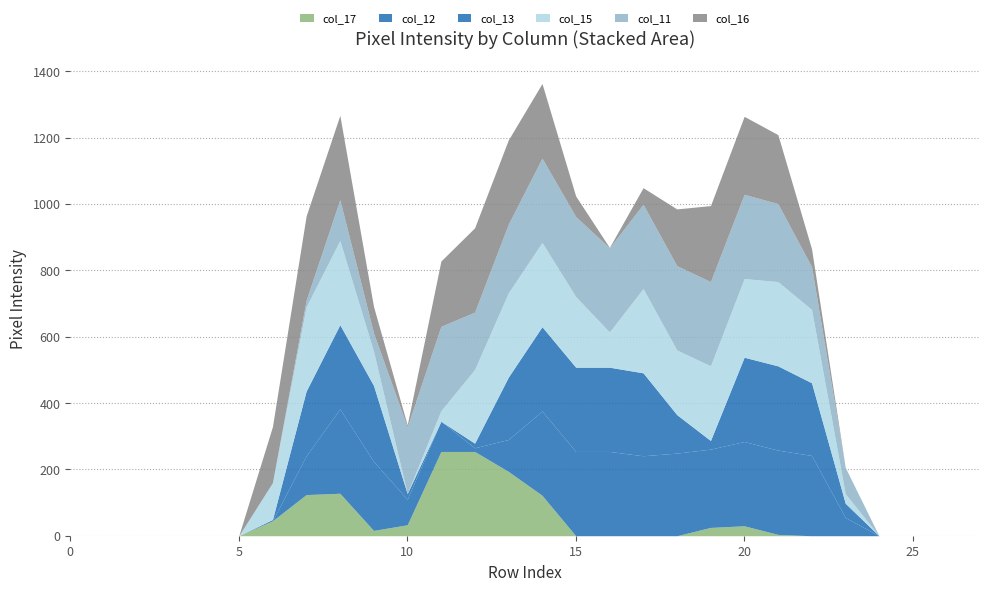

Read the col_17 value at 13.

194